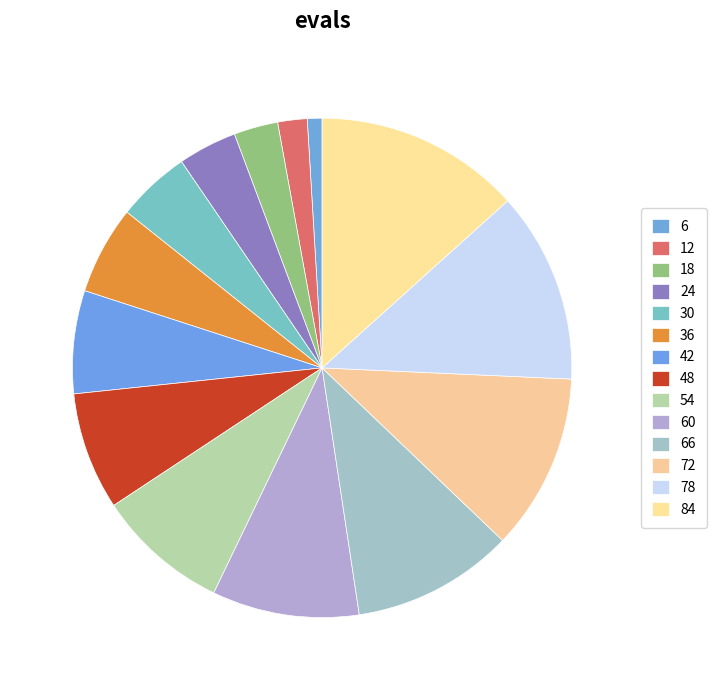

What is the largest slice in the pie chart?

84